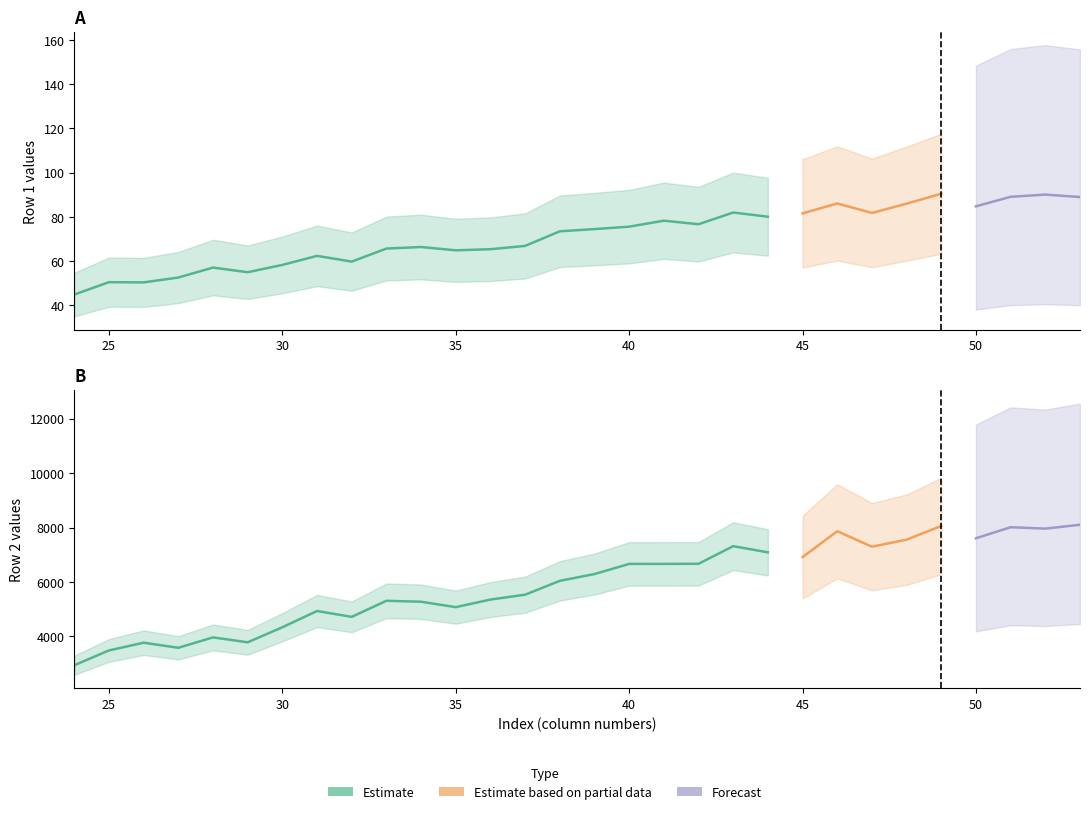

At how many categories does at least one series exceed 4727?

22